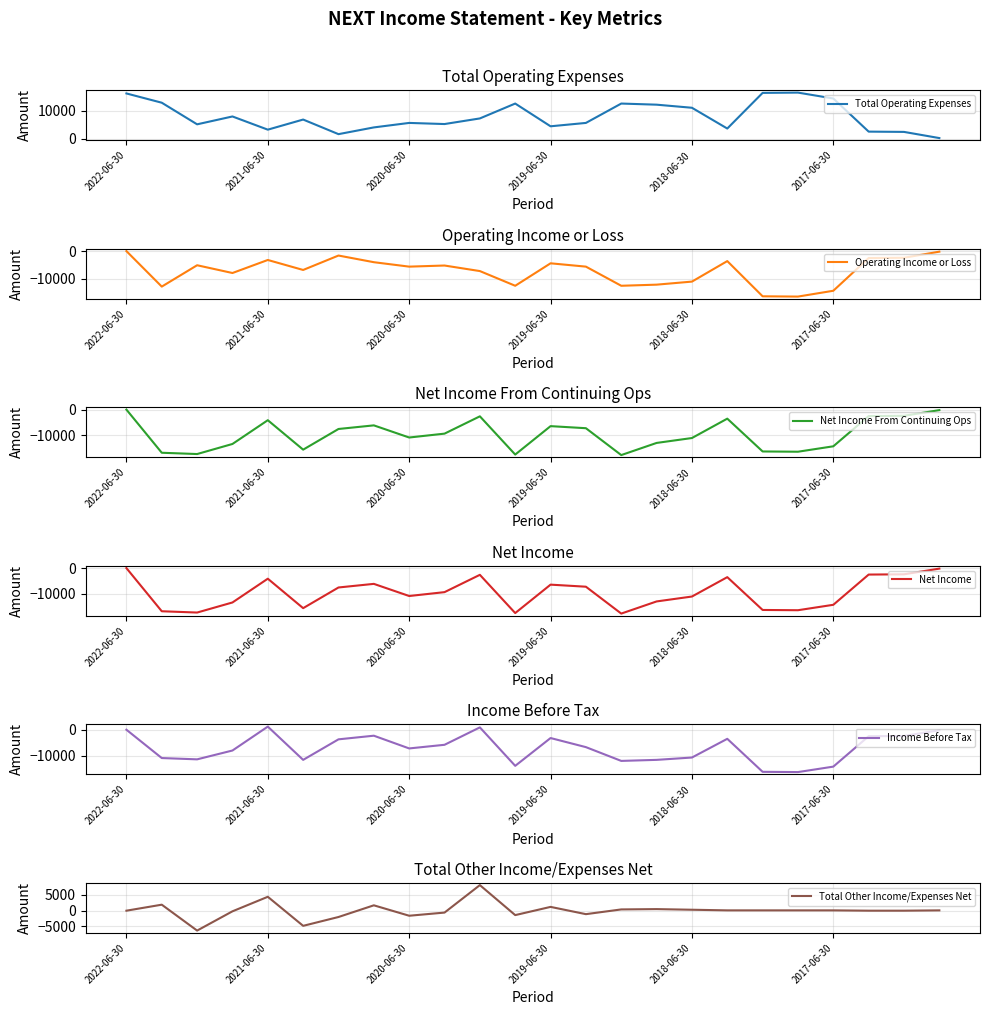

The value of Total Operating Expenses at 14 is 12500. True or false?

True